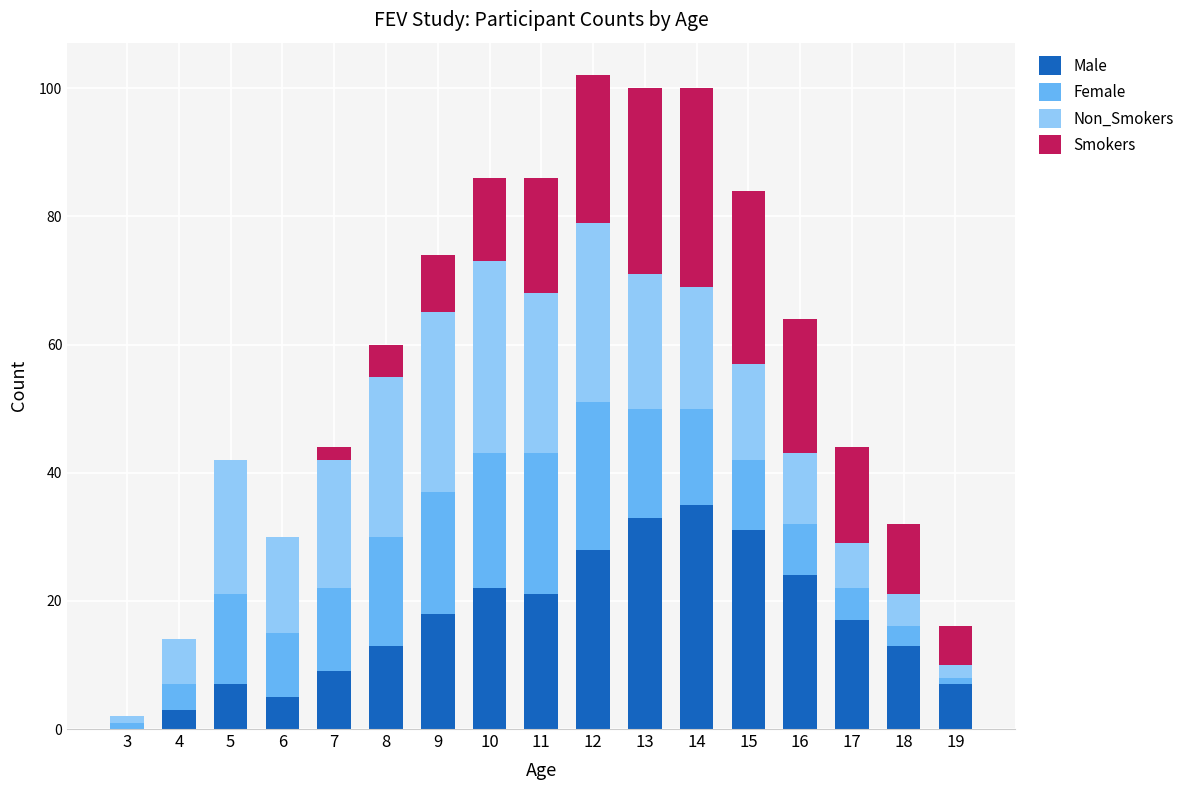

The value of Male at 6 is 5. True or false?

True